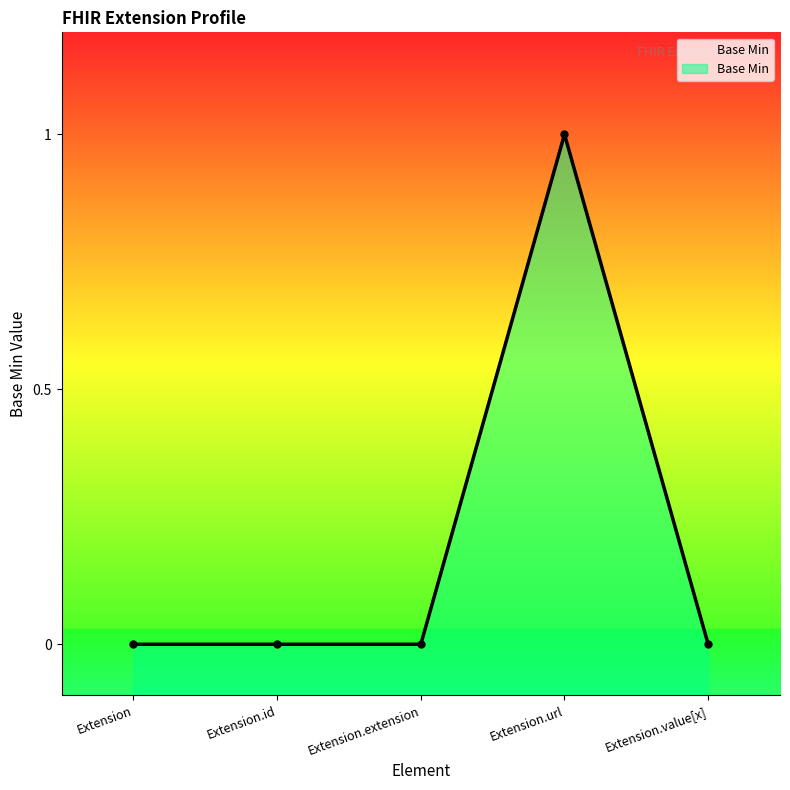

Between Extension.extension and Extension.id, which is larger?

Extension.extension